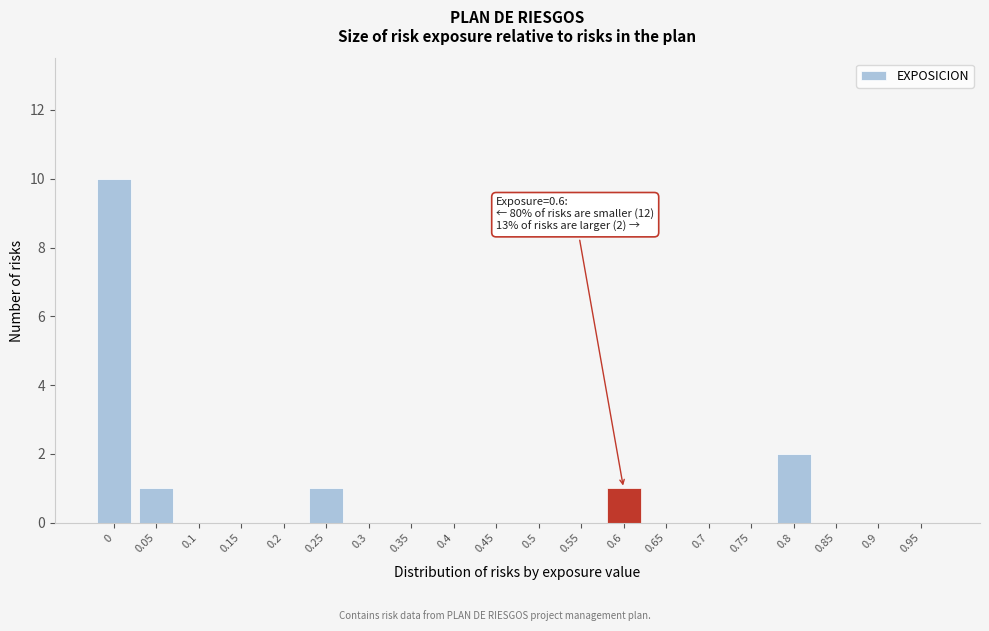

Reading left to right, list all the values displayed in this chart.

0=10	0.05=1	0.1=0	0.15=0	0.2=0	0.25=1	0.3=0	0.35=0	0.4=0	0.45=0	0.5=0	0.55=0	0.6=1	0.65=0	0.7=0	0.75=0	0.8=2	0.85=0	0.9=0	0.95=0